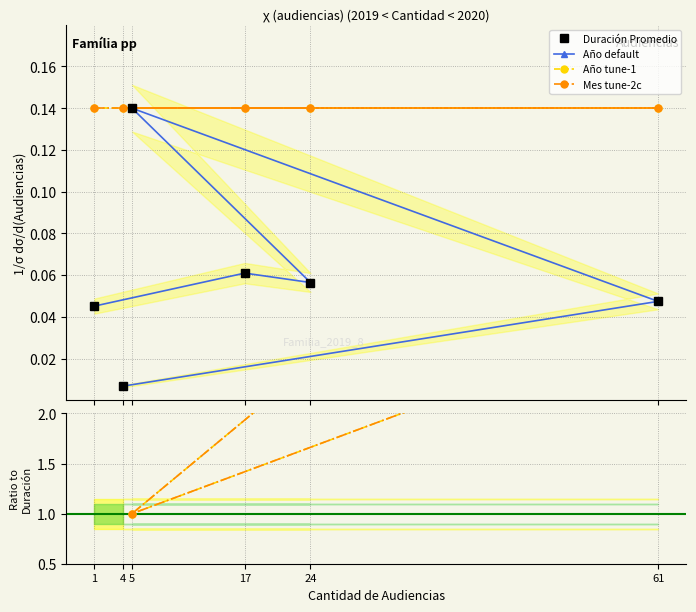

Is the value of Mes tune-2c at 4 greater than the value of Duración Promedio at 4?

Yes